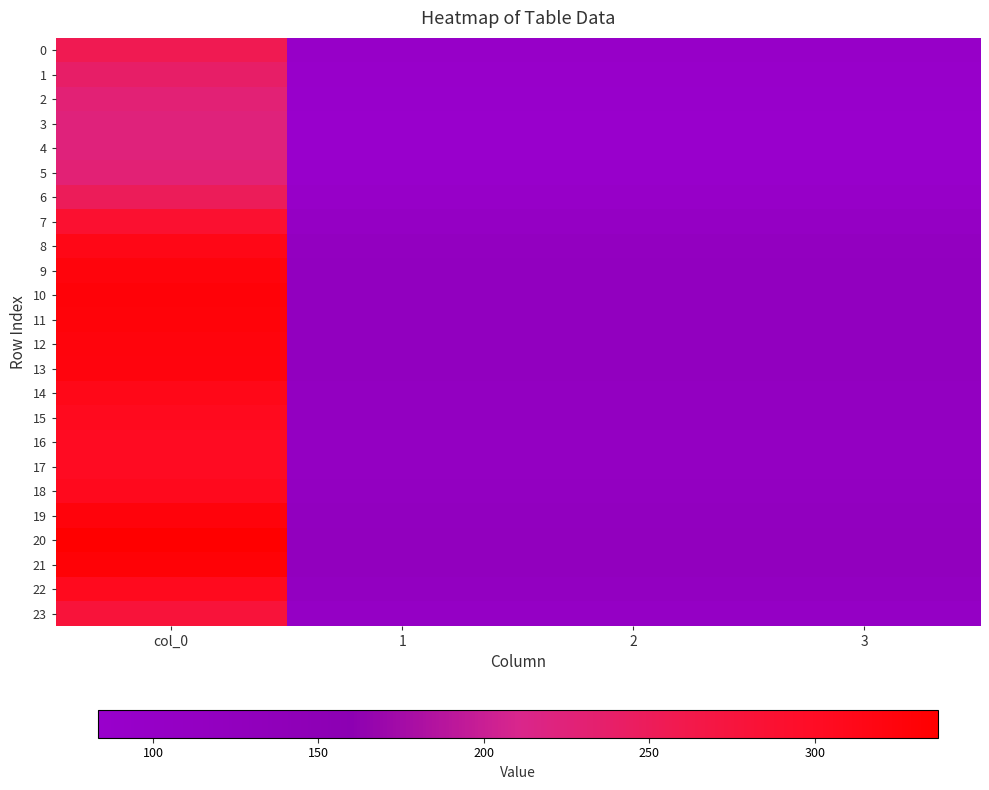

Which category has the highest value across all series?

col_0